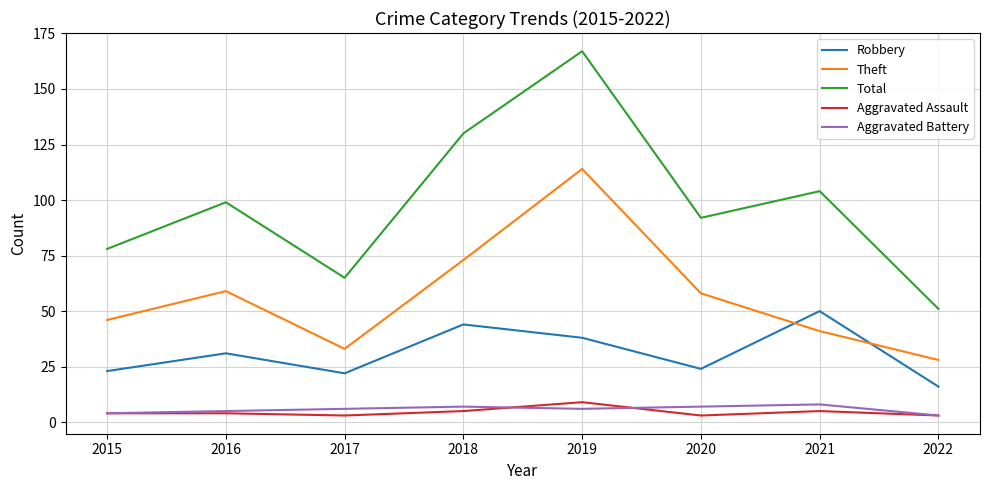

How many series are shown in this chart?

5